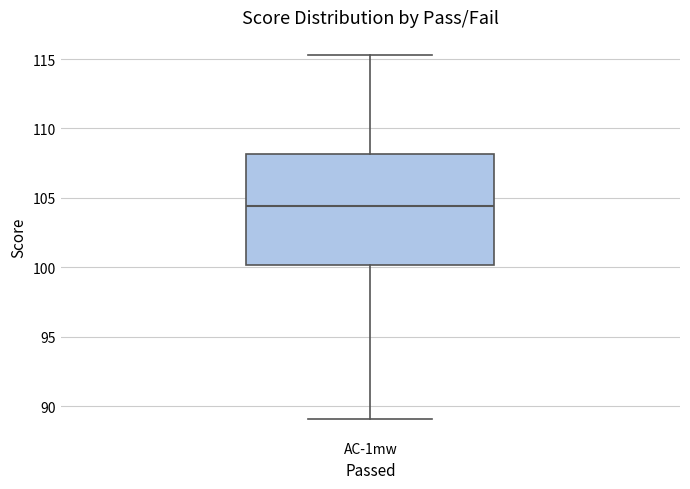

Read this box plot against the y-axis: the position of the median line, the range covered by the box, and the ends of both whiskers. The values are not printed on the chart, so give them approximately, as read against the axis.

median 104.5, box 100.0 to 108.0, whiskers 89.0 to 115.5